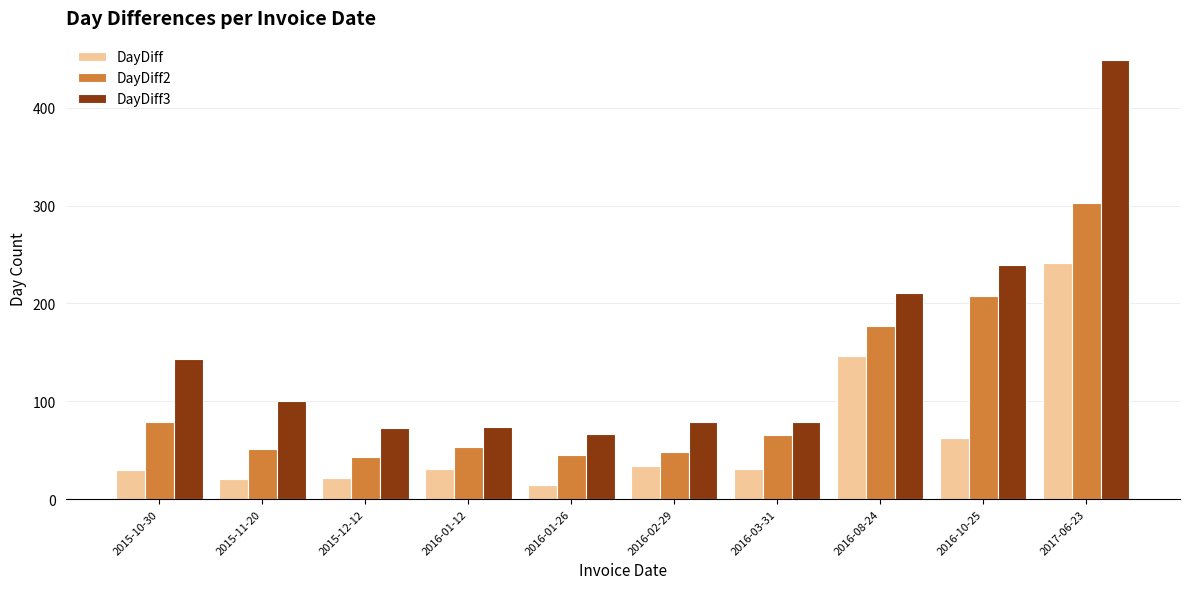

What is the maximum value shown in the chart?

449